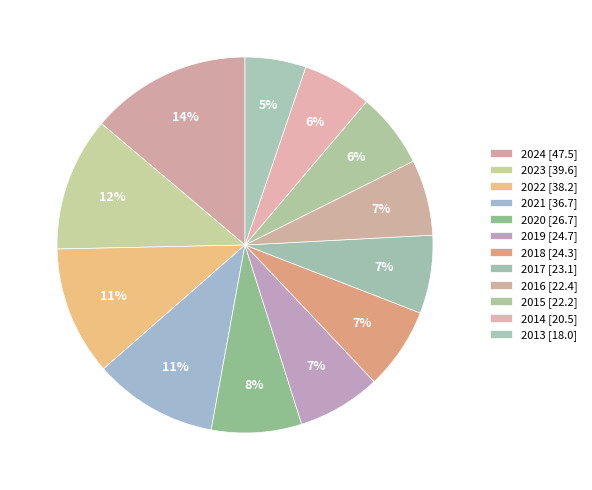

How many segments does this pie chart have?

12